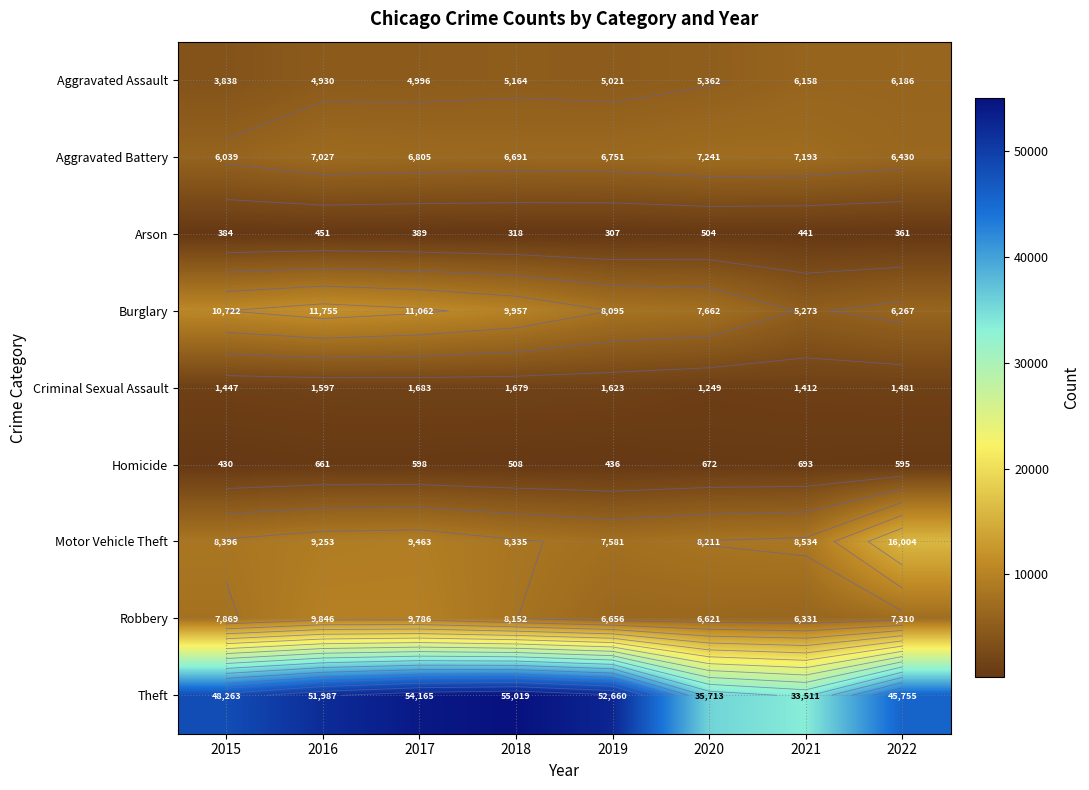

List the labels in order of Aggravated Assault value, largest first.

2022, 2021, 2020, 2018, 2019, 2017, 2016, 2015